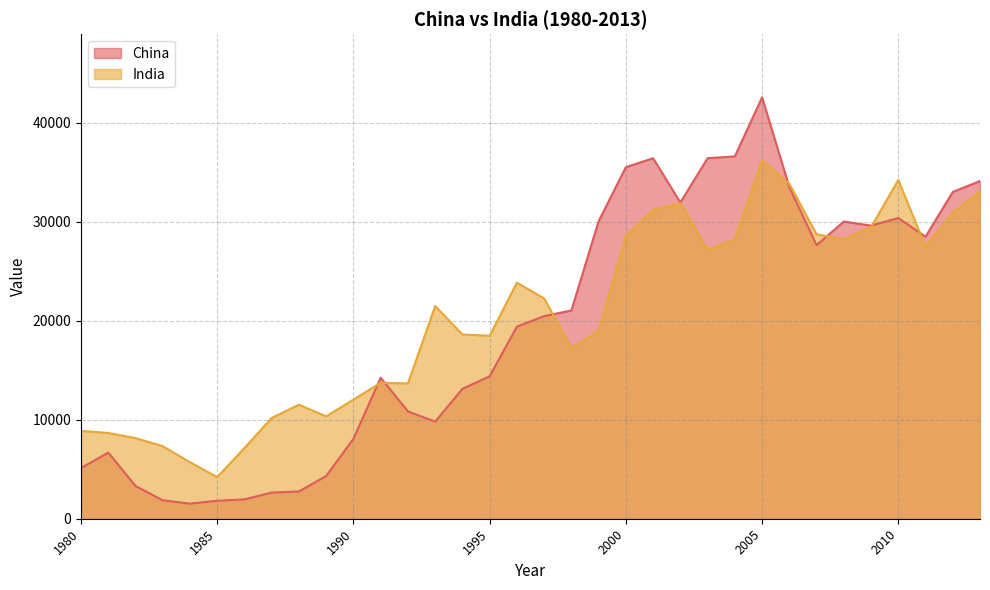

Where does the China series first go above 20475?

1998